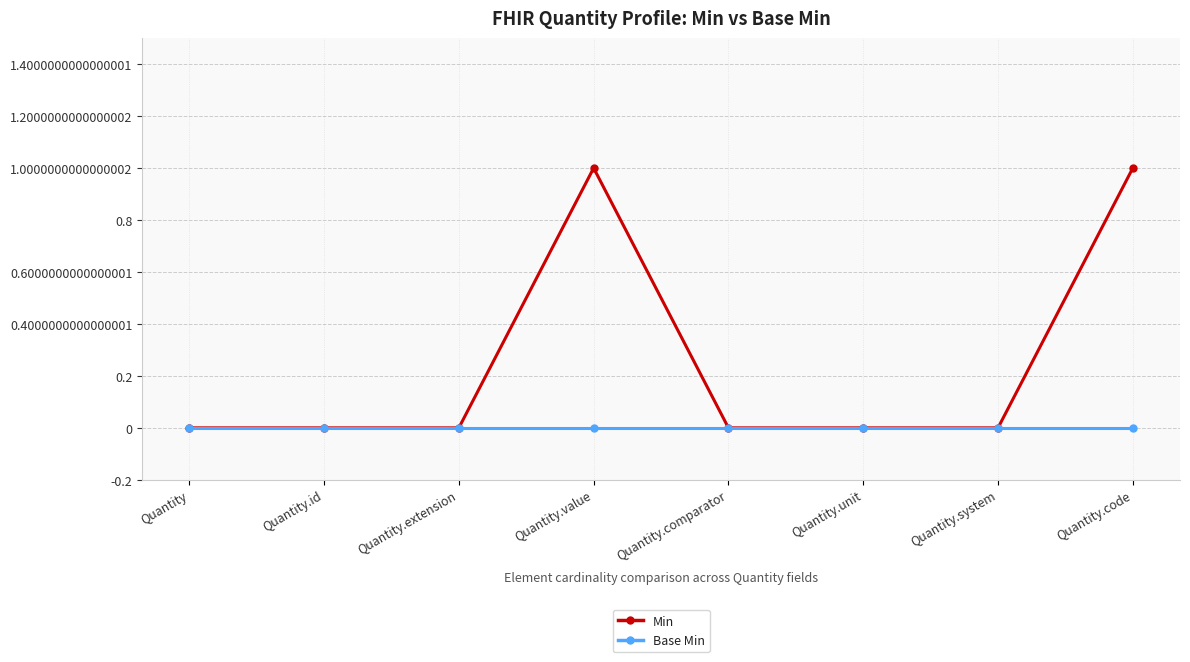

Reading right to left, extract all data points from this chart.

Min: 1	0	0	0	1	0	0	0
Base Min: 0	0	0	0	0	0	0	0